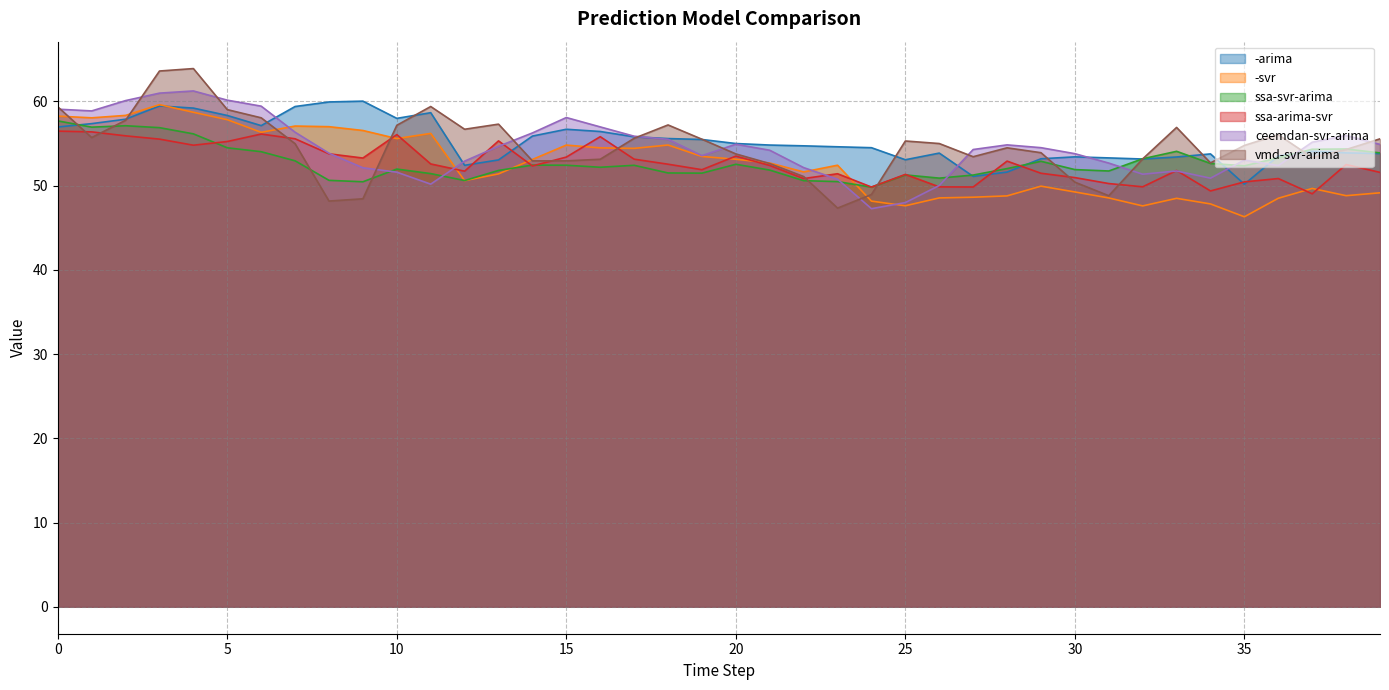

How many data points in ssa-svr-arima are less than 52?

17